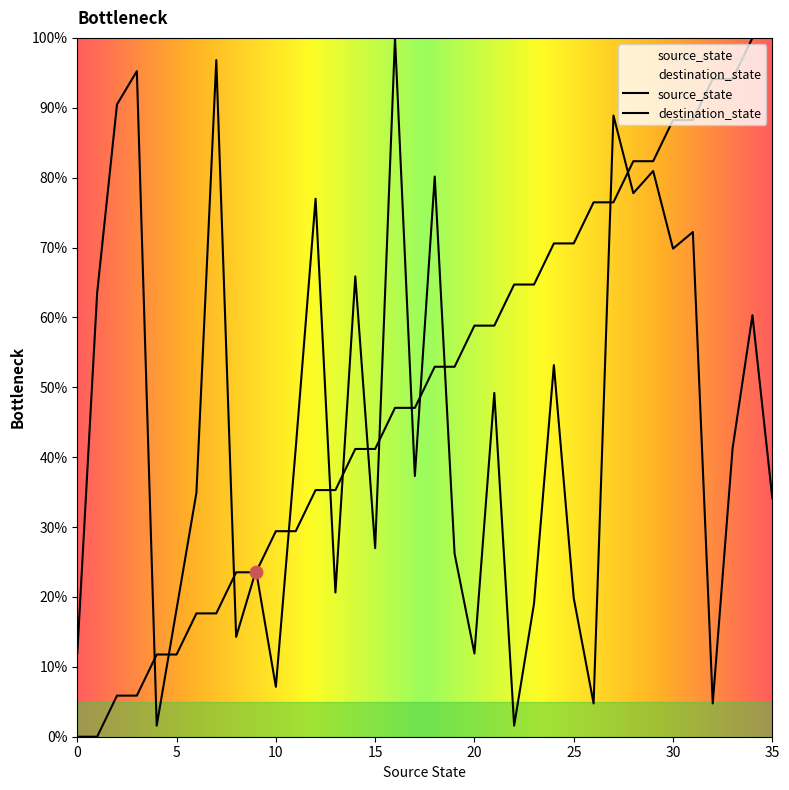

Which series contains the highest Y value?

source_state